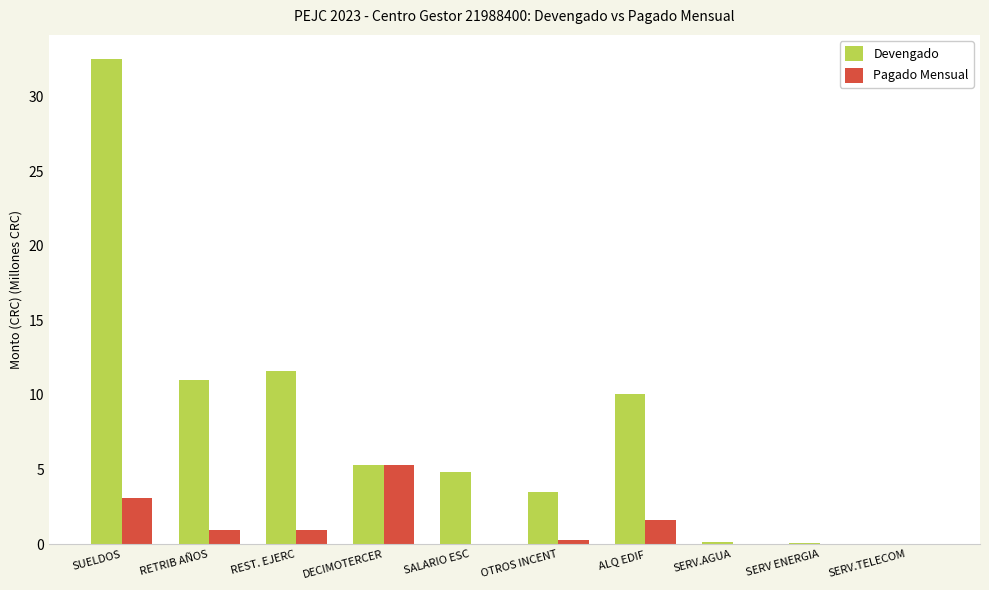

Is it true that Devengado equals 0.8 at OTROS INCENT?

False